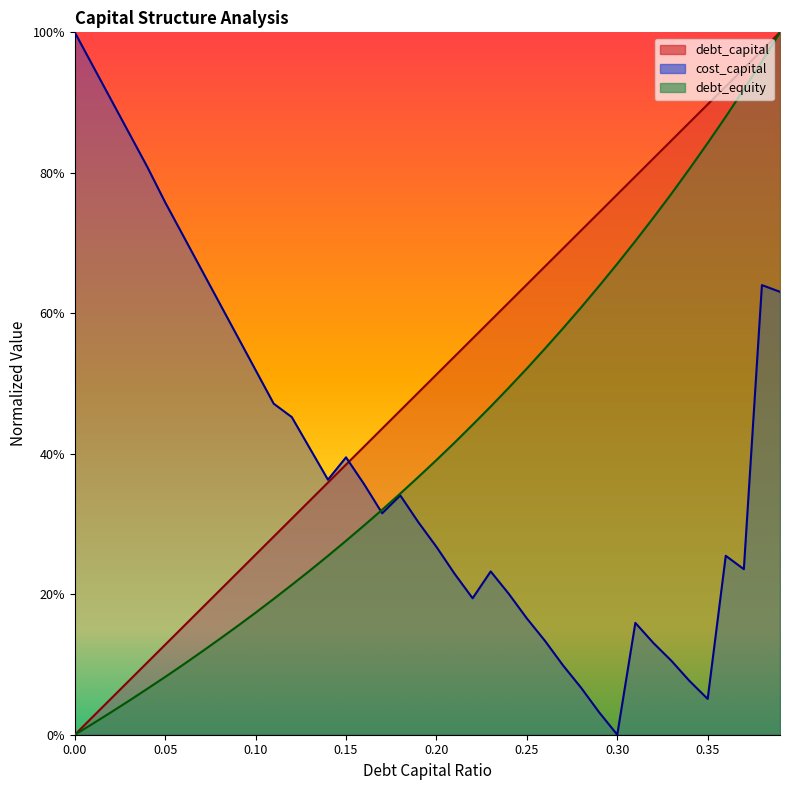

At how many categories does at least one series exceed 0?

40